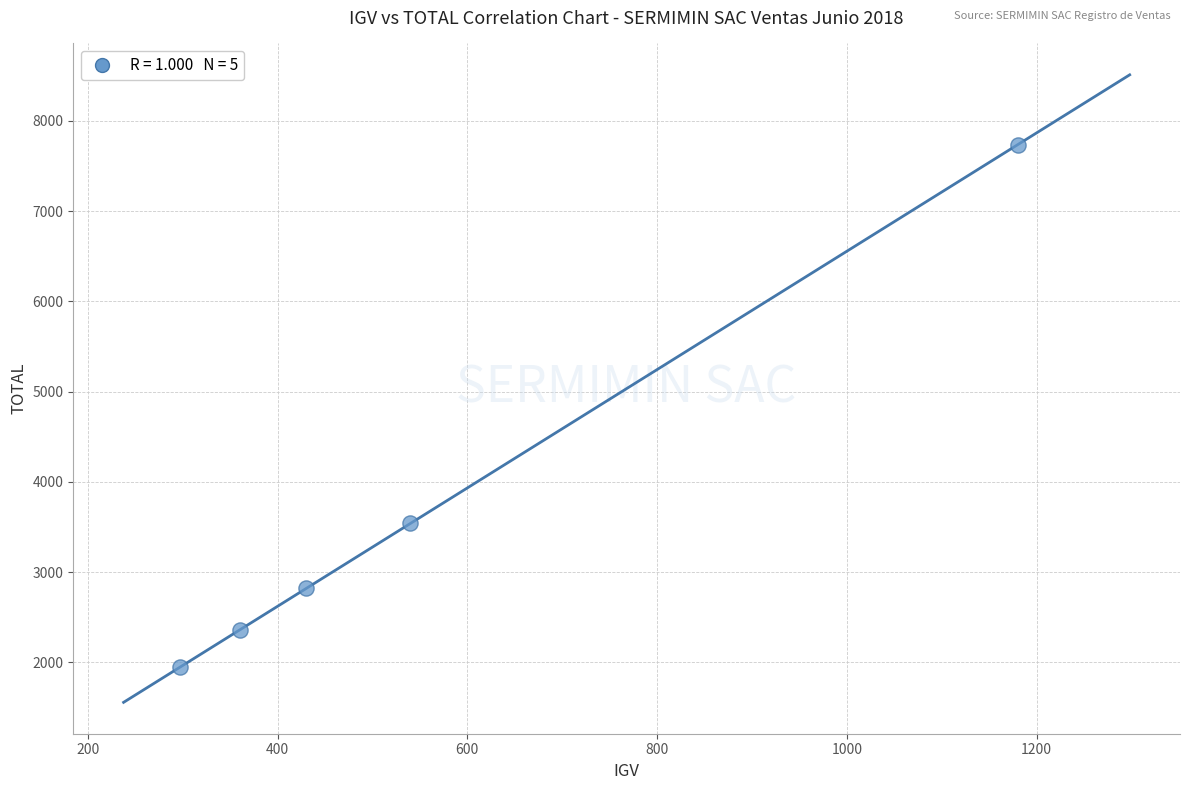

What Y value in the scatter plot is closest to 4841?

3540.0